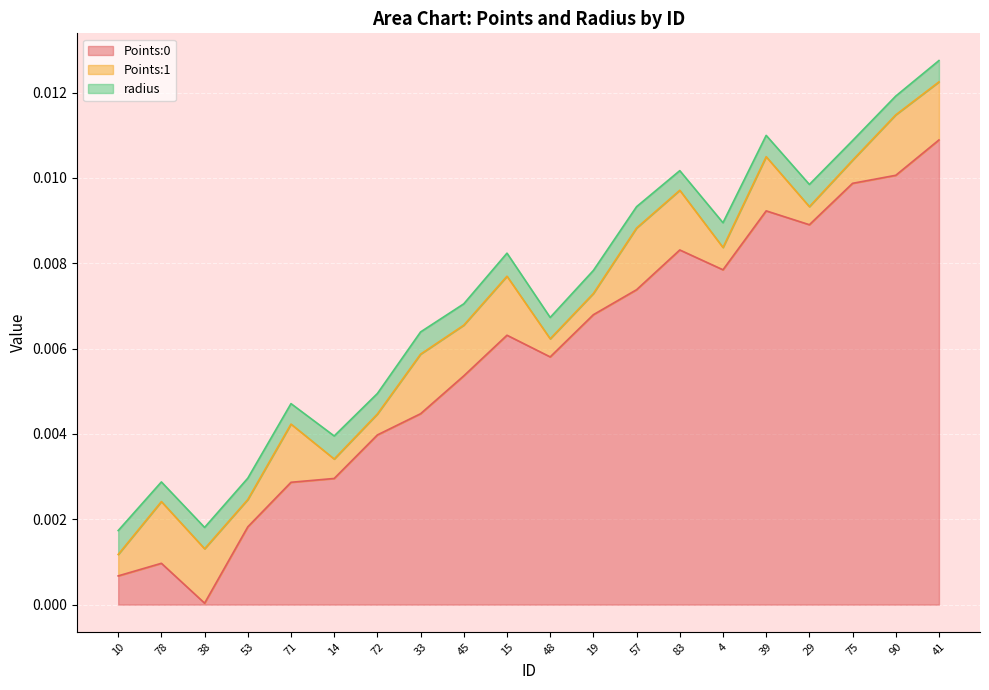

Which series ends up on top after the final intersection of Points:1 and Points:0?

Points:0